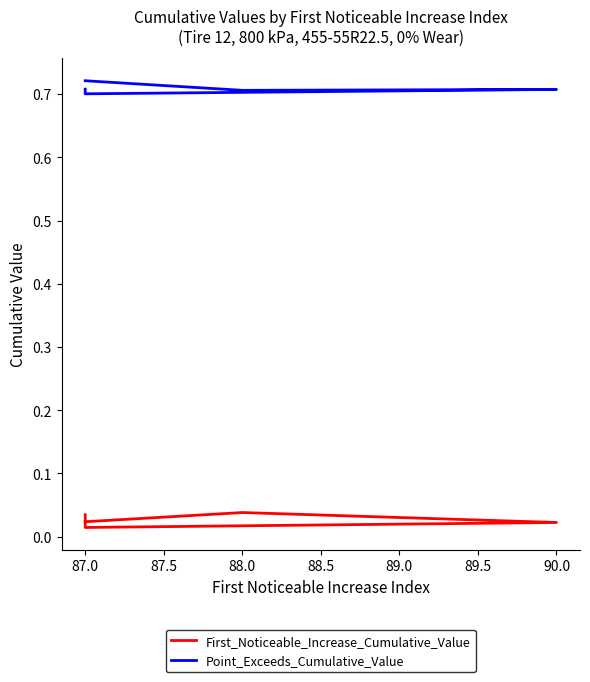

Is this an area chart (filled region under the line)?

No